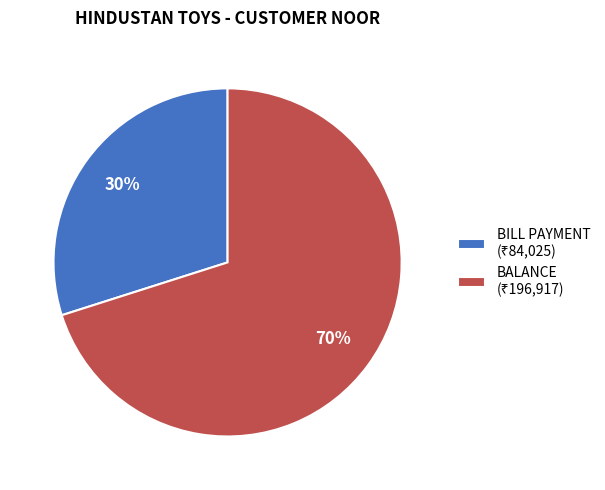

What is the smallest slice in the pie chart?

BILL PAYMENT